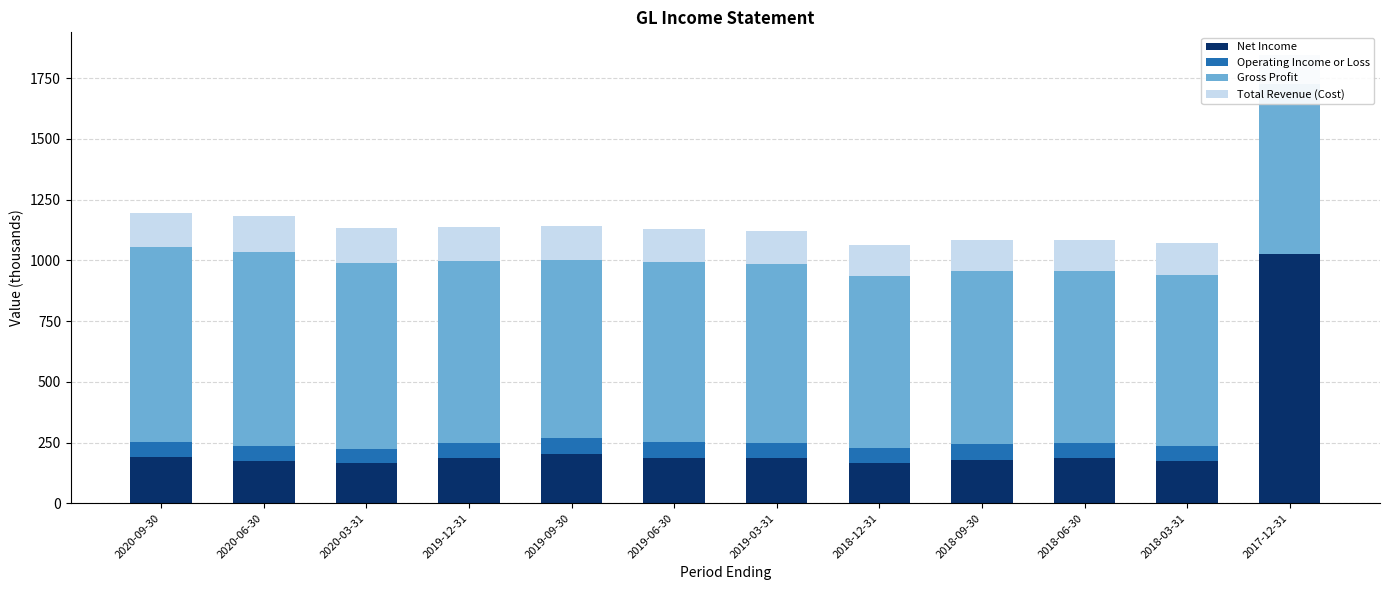

True or false: Gross Profit has a value of 1084.5 at 2018-12-31.

False